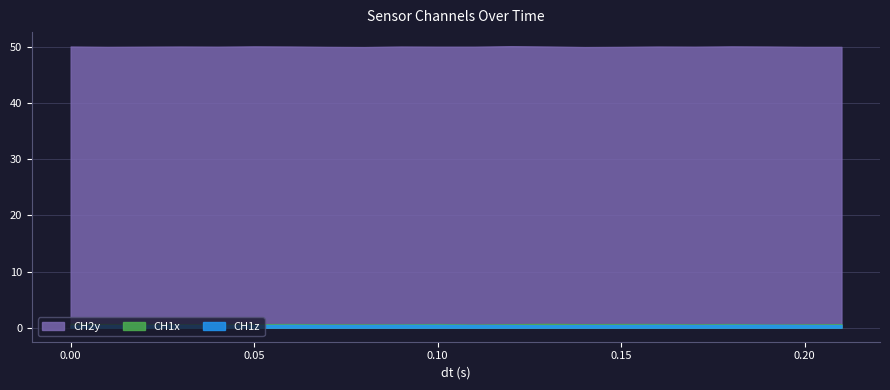

Which series has the largest total across all categories?

CH2y